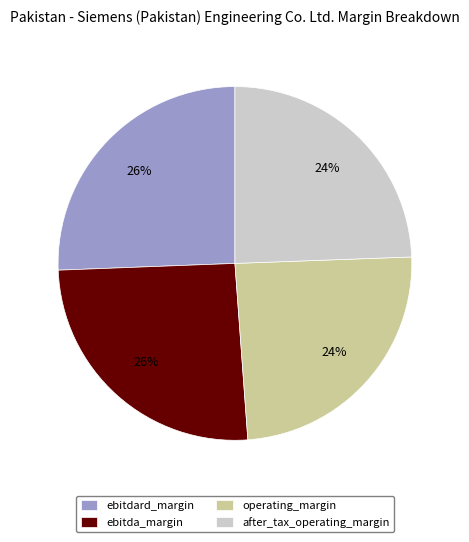

What percentage is the ebitda_margin slice, to the nearest percent?

26%